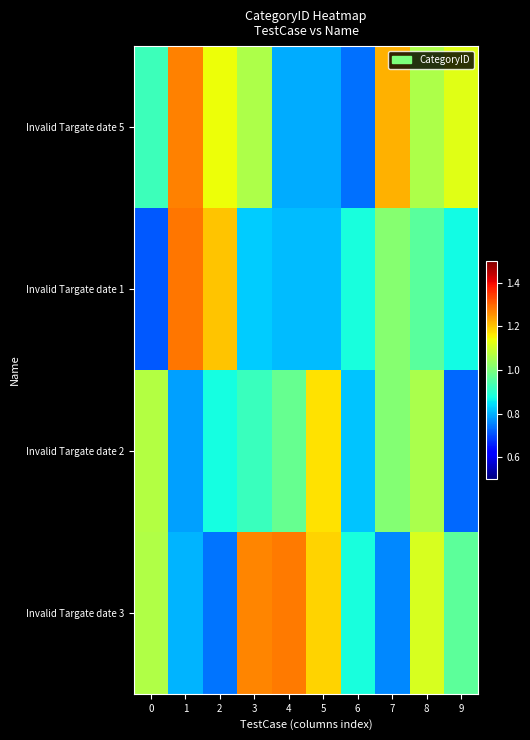

Reading left to right, list all the values displayed in this chart.

Invalid Targate date 5: 0=0.9	1=1.3	2=1.1	3=1.1	4=0.8	5=0.8	6=0.7	7=1.2	8=1.1	9=1.1
Invalid Targate date 1: 0=0.7	1=1.3	2=1.2	3=0.8	4=0.8	5=0.8	6=0.9	7=1.0	8=1.0	9=0.9
Invalid Targate date 2: 0=1.1	1=0.8	2=0.9	3=0.9	4=1.0	5=1.2	6=0.8	7=1.0	8=1.1	9=0.7
Invalid Targate date 3: 0=1.1	1=0.8	2=0.7	3=1.3	4=1.3	5=1.2	6=0.9	7=0.8	8=1.1	9=1.0